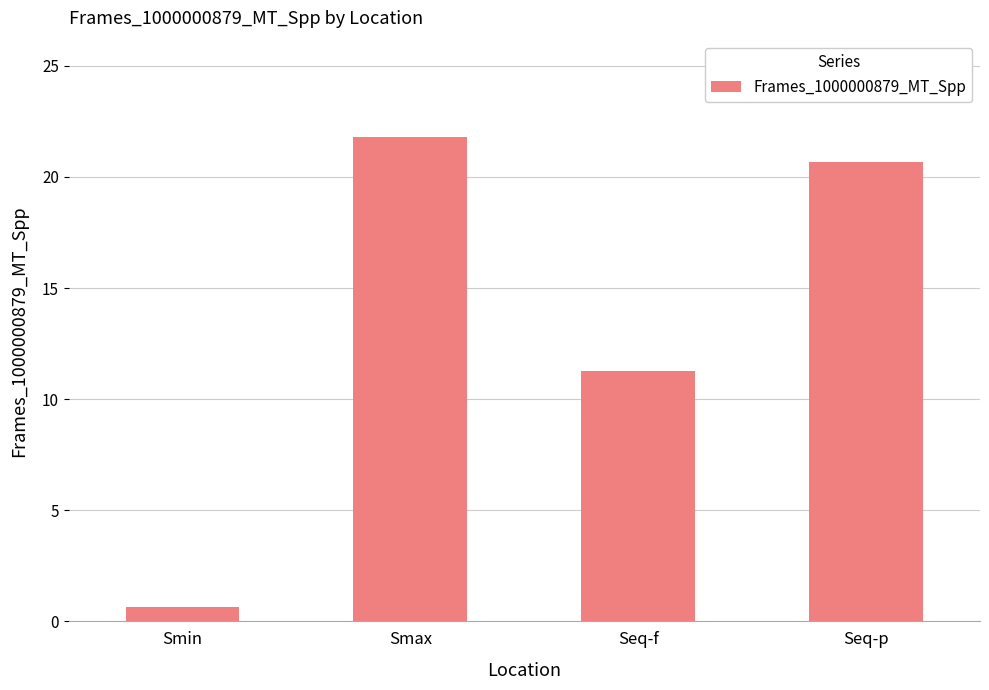

What is the label of the 4th bar from the left?

Seq-p